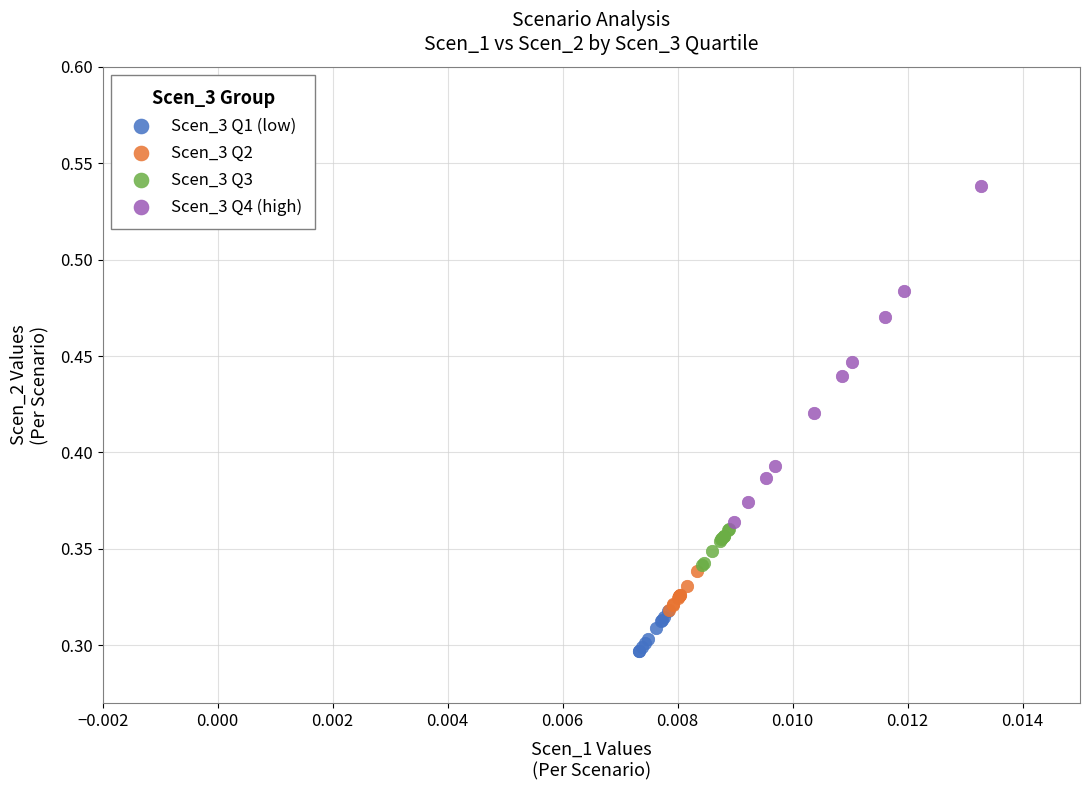

Which series reaches the maximum Y coordinate?

Scen_3 Q4 (high)